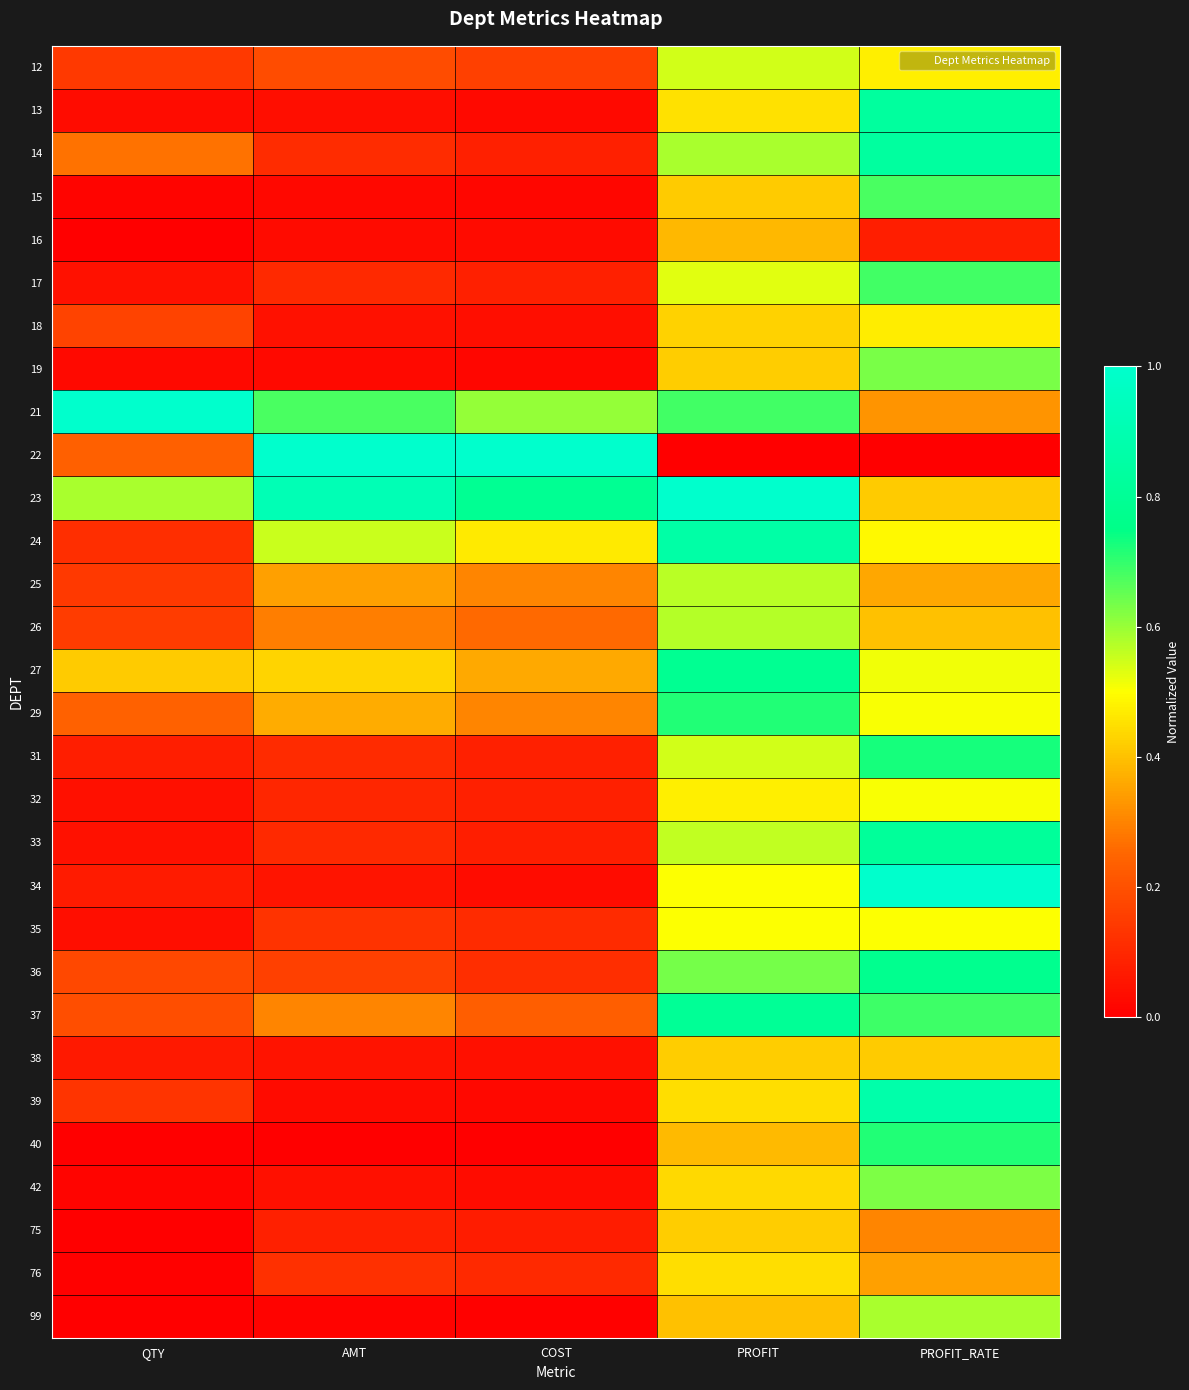

Reading left to right, transcribe all the data shown in this chart.

12: QTY=0.1	AMT=0.2	COST=0.2	PROFIT=0.5	PROFIT_RATE=0.5
13: QTY=0.0	AMT=0.0	COST=0.0	PROFIT=0.5	PROFIT_RATE=0.8
14: QTY=0.3	AMT=0.1	COST=0.1	PROFIT=0.6	PROFIT_RATE=0.8
15: QTY=0.0	AMT=0.0	COST=0.0	PROFIT=0.4	PROFIT_RATE=0.7
16: QTY=0.0	AMT=0.0	COST=0.0	PROFIT=0.4	PROFIT_RATE=0.1
17: QTY=0.0	AMT=0.1	COST=0.1	PROFIT=0.5	PROFIT_RATE=0.7
18: QTY=0.2	AMT=0.0	COST=0.0	PROFIT=0.4	PROFIT_RATE=0.5
19: QTY=0.0	AMT=0.0	COST=0.0	PROFIT=0.4	PROFIT_RATE=0.6
21: QTY=1.0	AMT=0.7	COST=0.6	PROFIT=0.7	PROFIT_RATE=0.3
22: QTY=0.2	AMT=1.0	COST=1.0	PROFIT=0.0	PROFIT_RATE=0.0
23: QTY=0.6	AMT=0.9	COST=0.8	PROFIT=1.0	PROFIT_RATE=0.4
24: QTY=0.1	AMT=0.6	COST=0.5	PROFIT=0.9	PROFIT_RATE=0.5
25: QTY=0.1	AMT=0.3	COST=0.3	PROFIT=0.6	PROFIT_RATE=0.4
26: QTY=0.1	AMT=0.3	COST=0.3	PROFIT=0.6	PROFIT_RATE=0.4
27: QTY=0.4	AMT=0.4	COST=0.4	PROFIT=0.8	PROFIT_RATE=0.5
29: QTY=0.2	AMT=0.4	COST=0.3	PROFIT=0.7	PROFIT_RATE=0.5
31: QTY=0.1	AMT=0.1	COST=0.1	PROFIT=0.5	PROFIT_RATE=0.7
32: QTY=0.0	AMT=0.1	COST=0.1	PROFIT=0.5	PROFIT_RATE=0.5
33: QTY=0.0	AMT=0.1	COST=0.1	PROFIT=0.6	PROFIT_RATE=0.8
34: QTY=0.1	AMT=0.1	COST=0.0	PROFIT=0.5	PROFIT_RATE=1.0
35: QTY=0.0	AMT=0.1	COST=0.1	PROFIT=0.5	PROFIT_RATE=0.5
36: QTY=0.2	AMT=0.2	COST=0.1	PROFIT=0.6	PROFIT_RATE=0.8
37: QTY=0.2	AMT=0.3	COST=0.2	PROFIT=0.8	PROFIT_RATE=0.7
38: QTY=0.1	AMT=0.0	COST=0.0	PROFIT=0.4	PROFIT_RATE=0.4
39: QTY=0.1	AMT=0.0	COST=0.0	PROFIT=0.4	PROFIT_RATE=0.9
40: QTY=0.0	AMT=0.0	COST=0.0	PROFIT=0.4	PROFIT_RATE=0.7
42: QTY=0.0	AMT=0.0	COST=0.0	PROFIT=0.4	PROFIT_RATE=0.6
75: QTY=0.0	AMT=0.1	COST=0.1	PROFIT=0.4	PROFIT_RATE=0.3
76: QTY=0.0	AMT=0.1	COST=0.1	PROFIT=0.4	PROFIT_RATE=0.3
99: QTY=0.0	AMT=0.0	COST=0.0	PROFIT=0.4	PROFIT_RATE=0.6